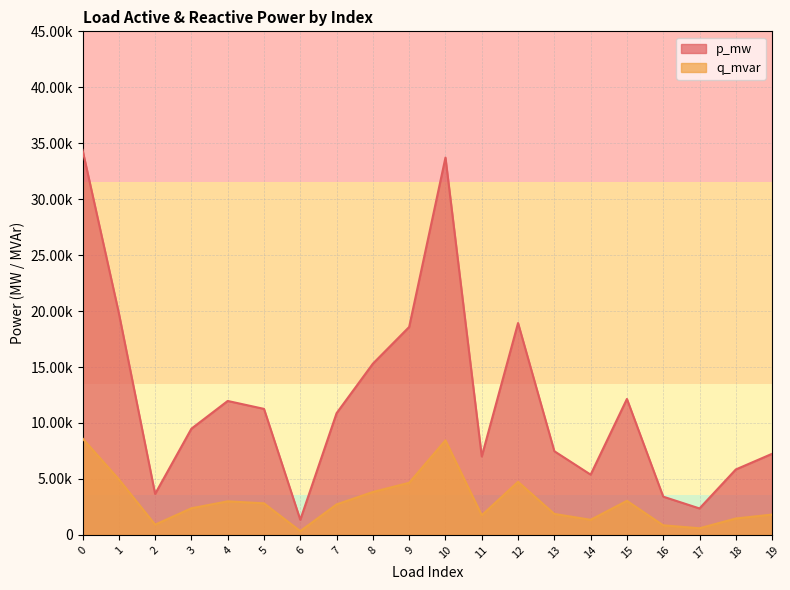

True or false: q_mvar has a value of 0.0 at 16.

False